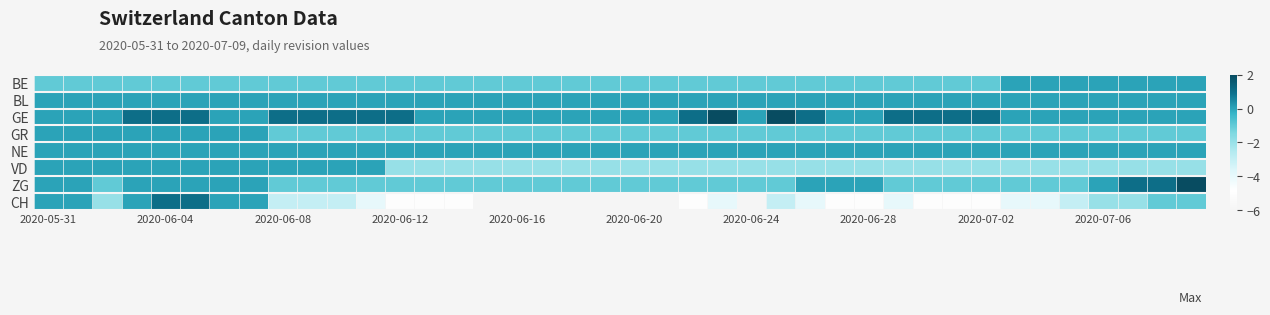

How many data points does each series have?

40